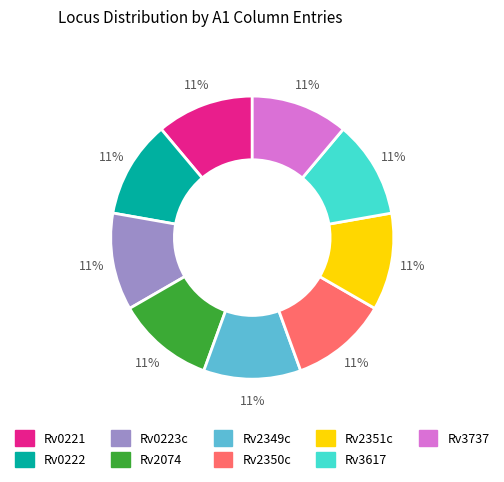

Is there a majority slice in this chart?

No